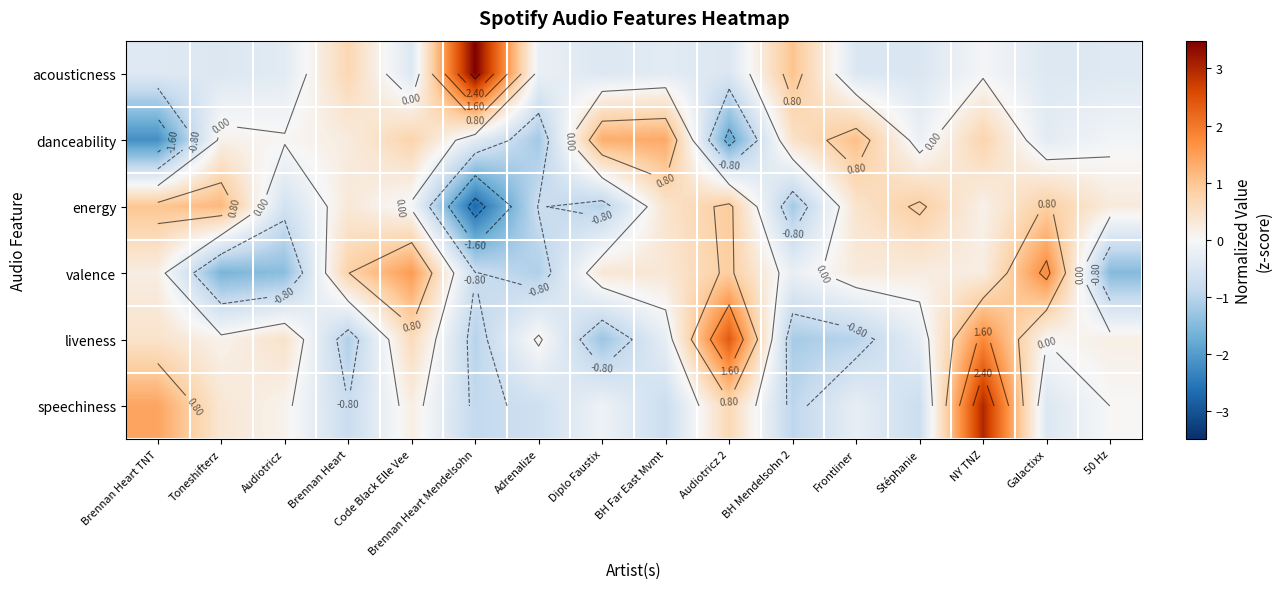

Which has a higher value, Audiotricz 2 or Toneshifterz?

Toneshifterz